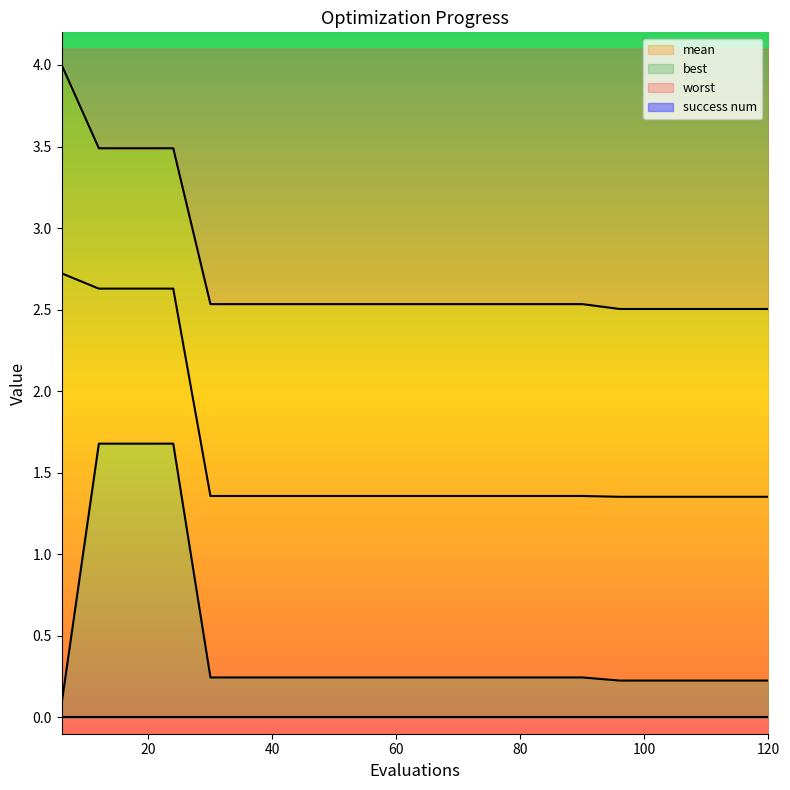

What is the value of the mean point at the 14th from the left?

1.4